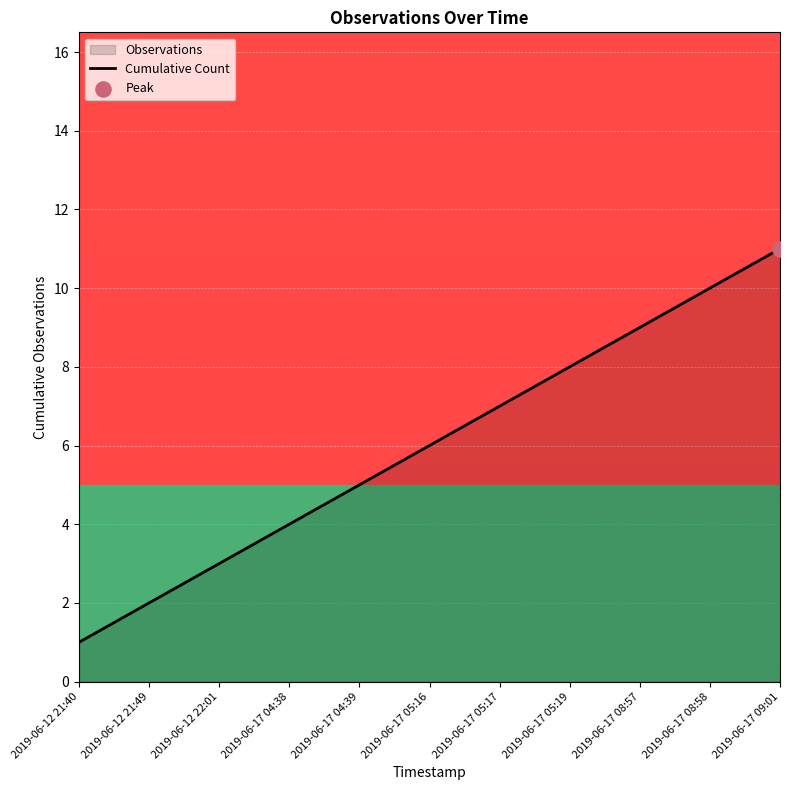

Approximately how many times larger is the value at 2019-06-12 22:01 compared to 2019-06-12 21:49?

1.5